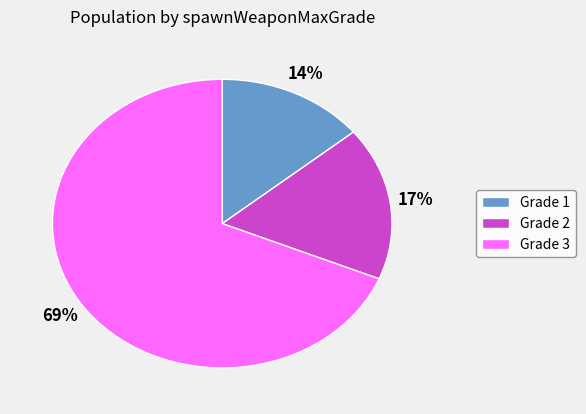

The Grade 2 slice represents 4% of the pie. True or false?

False